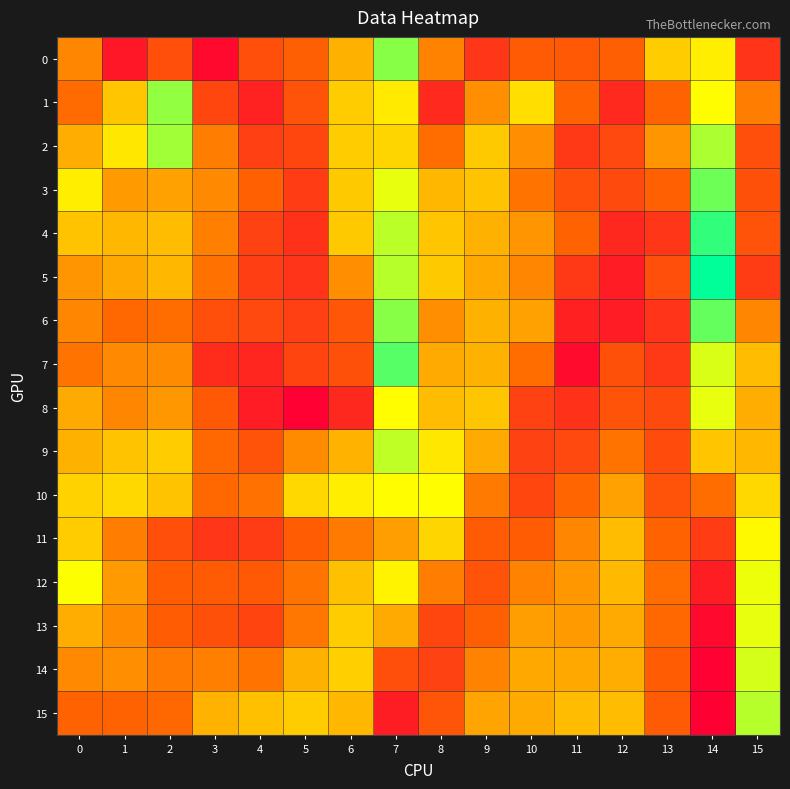

Which series changed the most between 4 and 10?

1